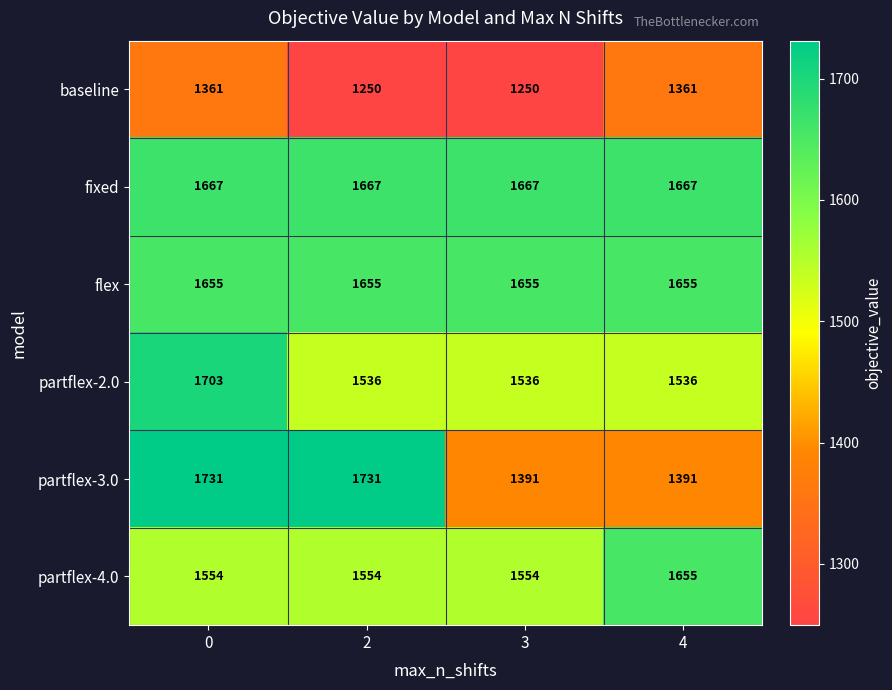

How many series are shown in this chart?

6